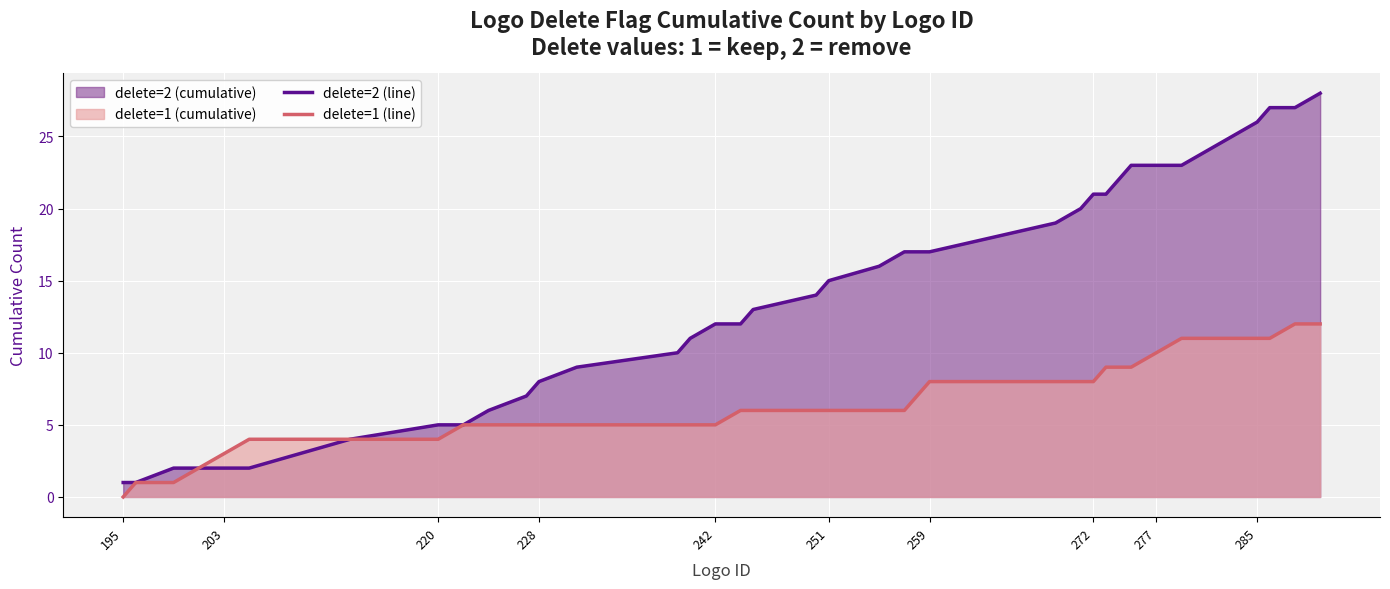

True or false: delete=2 (line) and delete=1 (line) cross at least once.

False